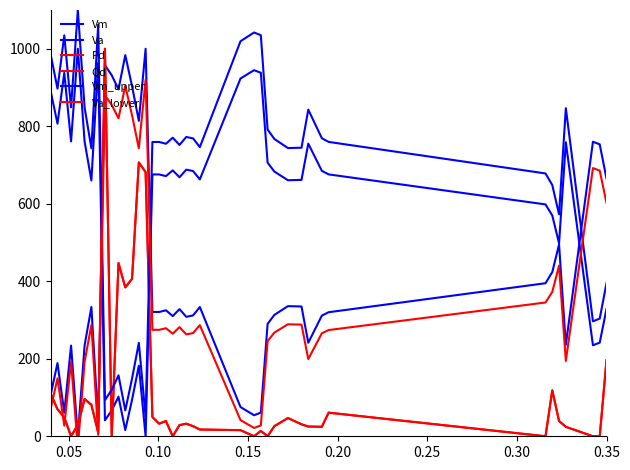

What is the label of the 37th point from the right?

0.15